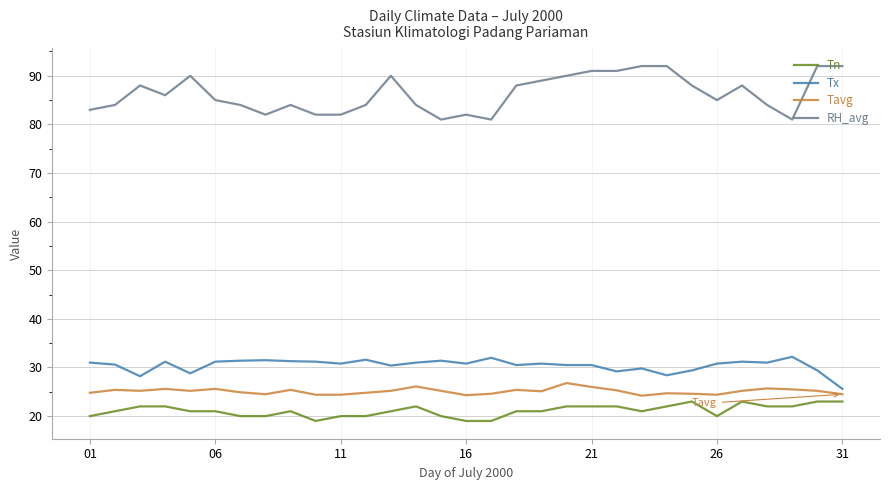

Which series has the largest range (max minus min)?

RH_avg